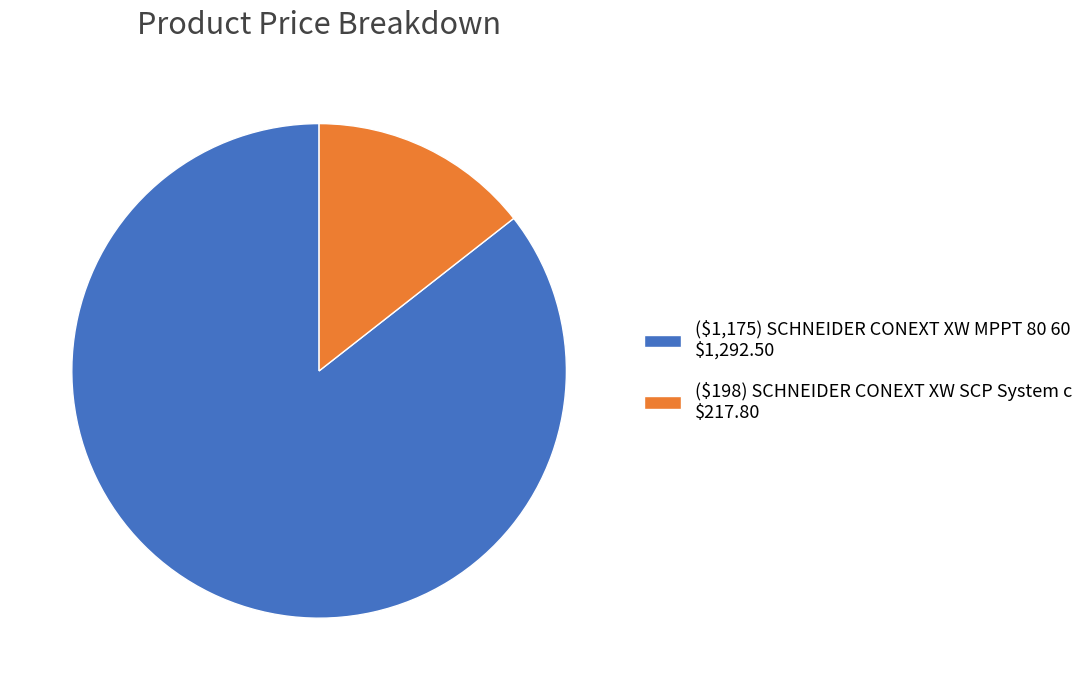

Approximately how many times larger is the value at ($198) SCHNEIDER CONEXT XW SCP System c compared to ($1,175) SCHNEIDER CONEXT XW MPPT 80 60?

0.2